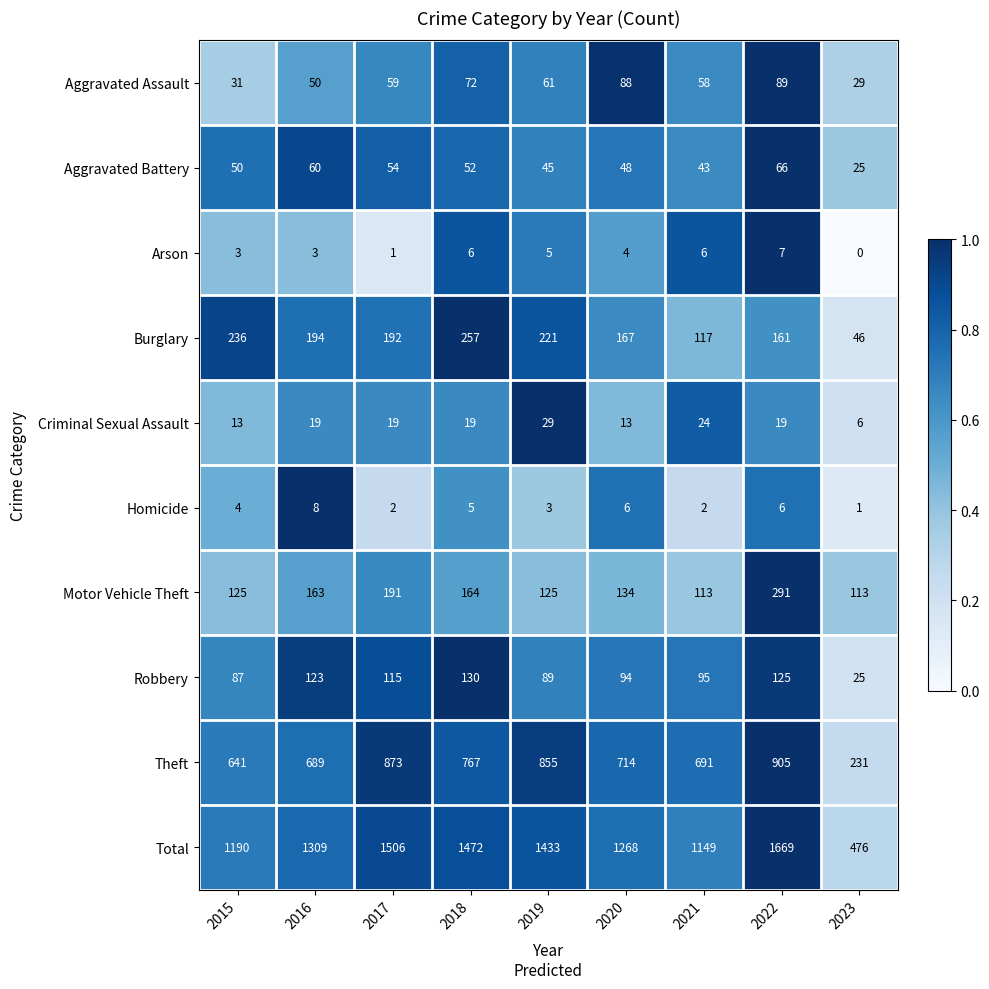

The Motor Vehicle Theft series shows 163 at 2016. True or false?

True